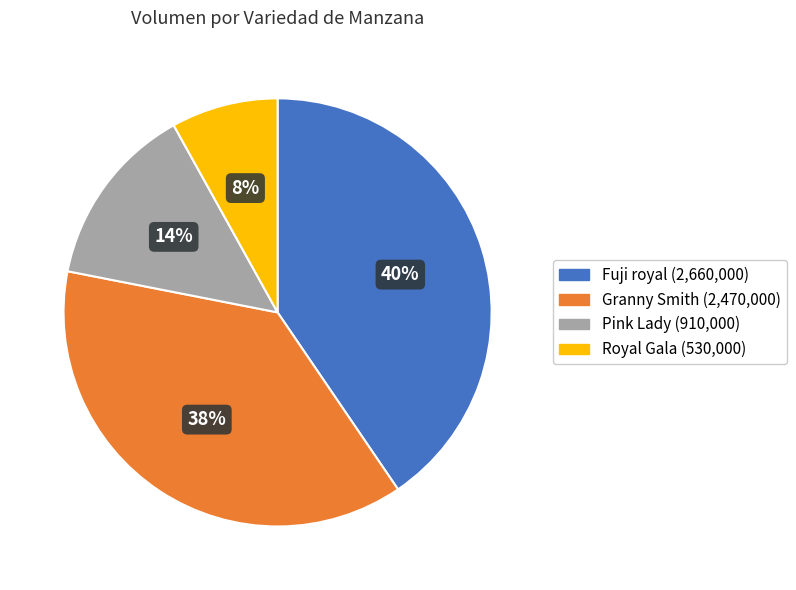

Count the number of slices in the pie.

4